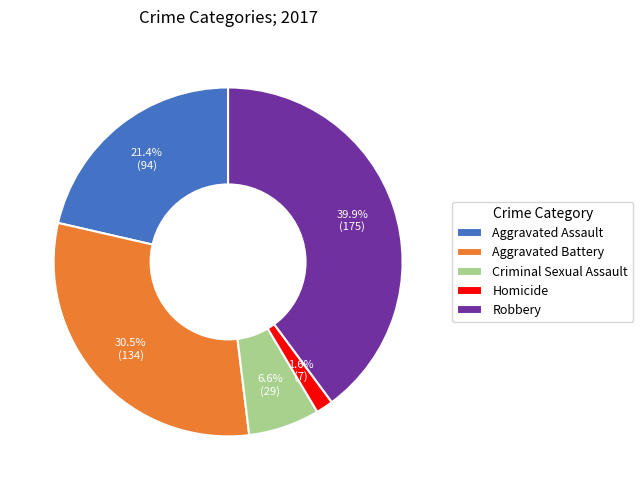

Which has a higher value, Criminal Sexual Assault or Robbery?

Robbery